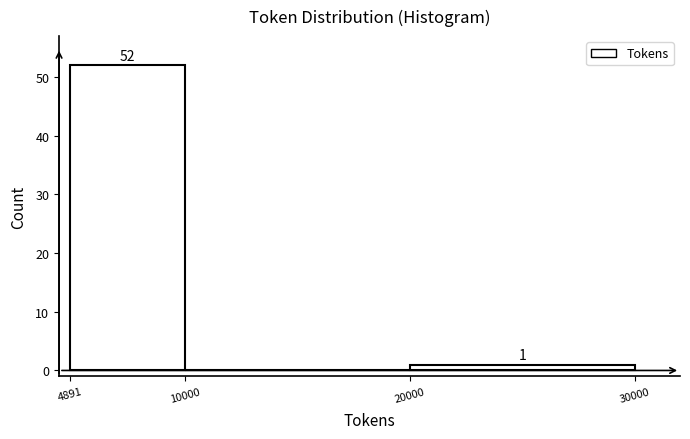

Which range on the x-axis has the tallest bar?

4891 to 10000